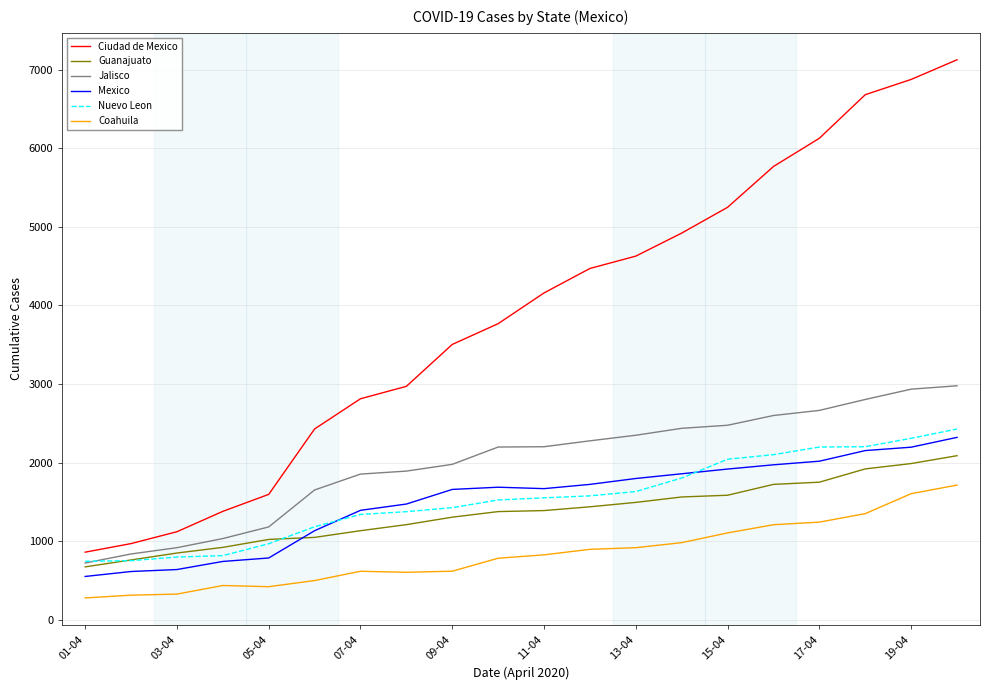

Does the chart display data point markers on the line(s)?

No